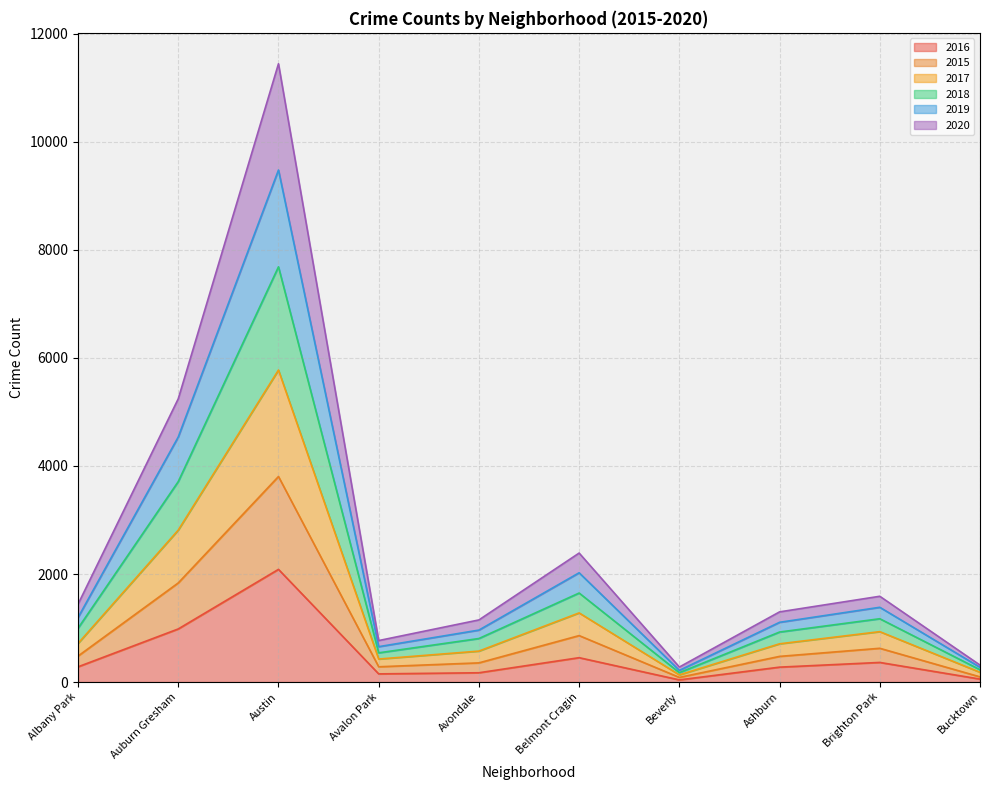

What position from the right is Beverly?

4